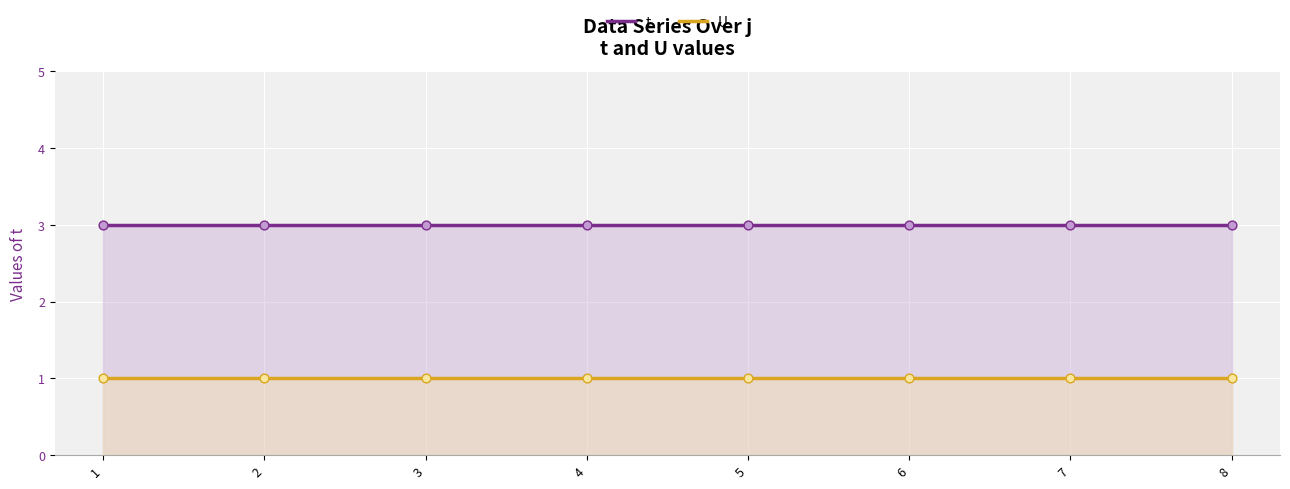

At which category is the sum across all series the highest?

1